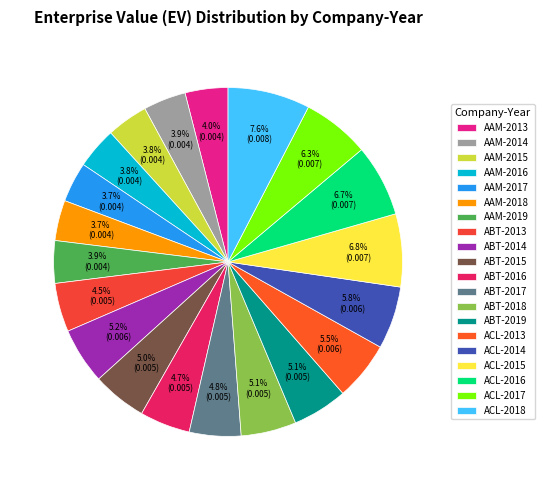

What percentage is the AAM-2015 slice, to the nearest percent?

4%